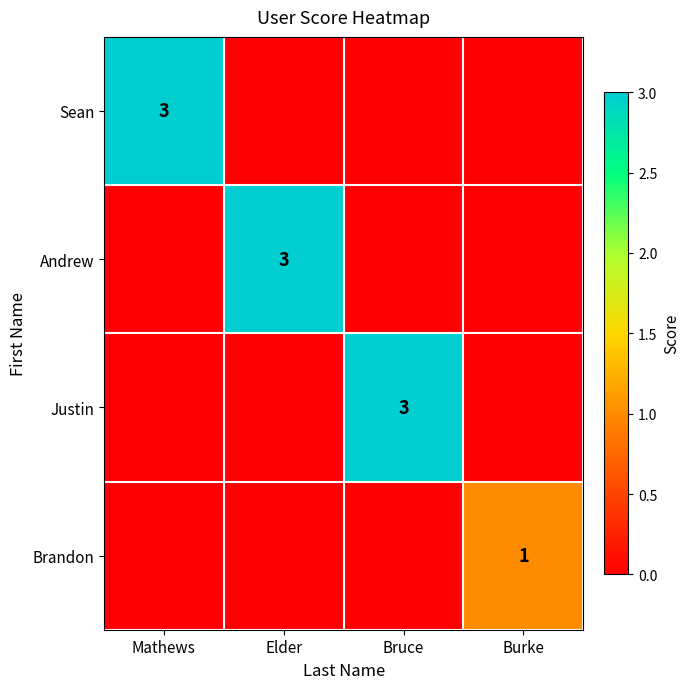

The value of Andrew at Elder is 2. True or false?

False